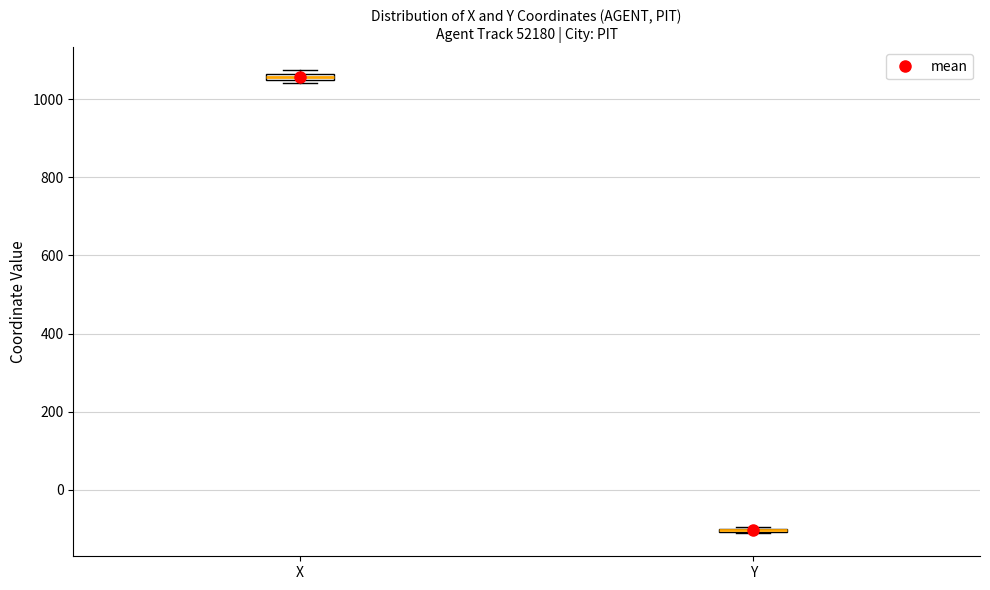

Where is the lower edge of the box for X on the y-axis? The values are not printed on the chart, so give them approximately, as read against the axis.

1040